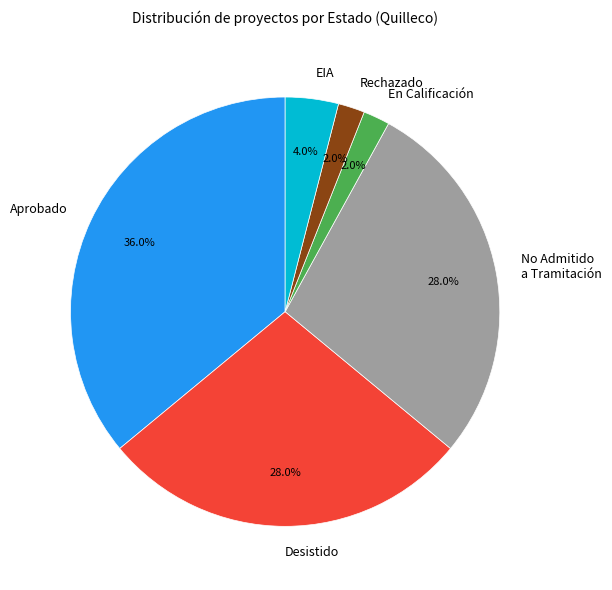

What percentage is the EIA slice, to the nearest percent?

4%